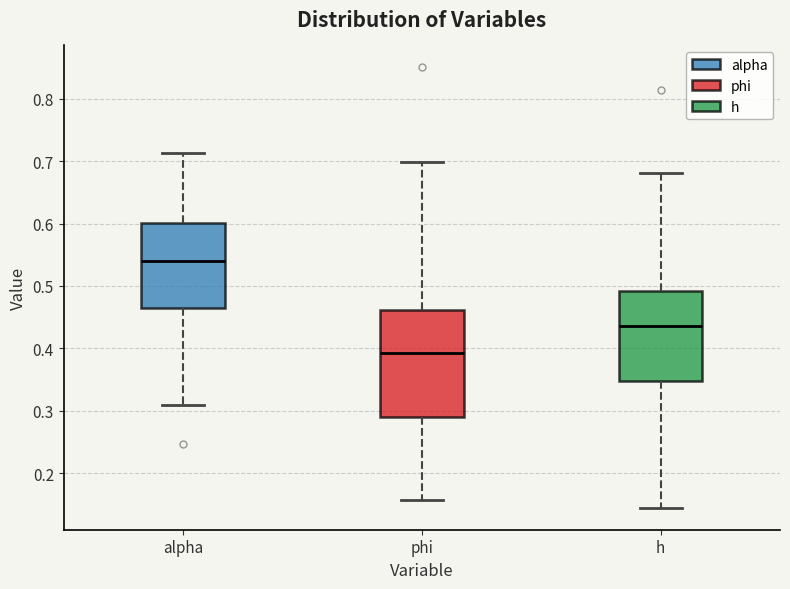

Where does the upper whisker of the box for alpha end on the y-axis? The values are not printed on the chart, so give them approximately, as read against the axis.

0.71